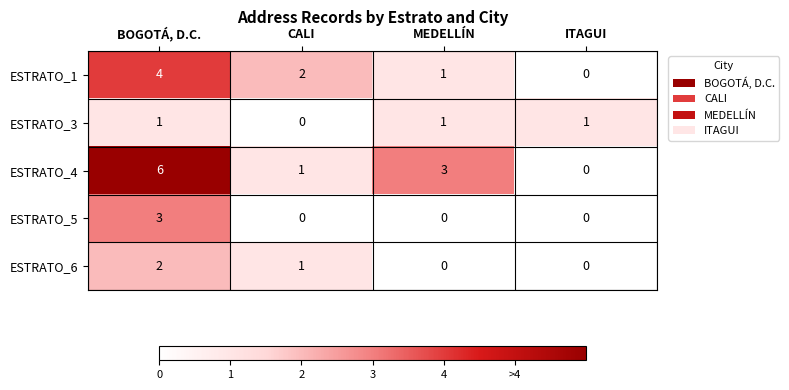

At BOGOTÁ, D.C., list the series in order from smallest to largest.

ESTRATO_3, ESTRATO_6, ESTRATO_5, ESTRATO_1, ESTRATO_4